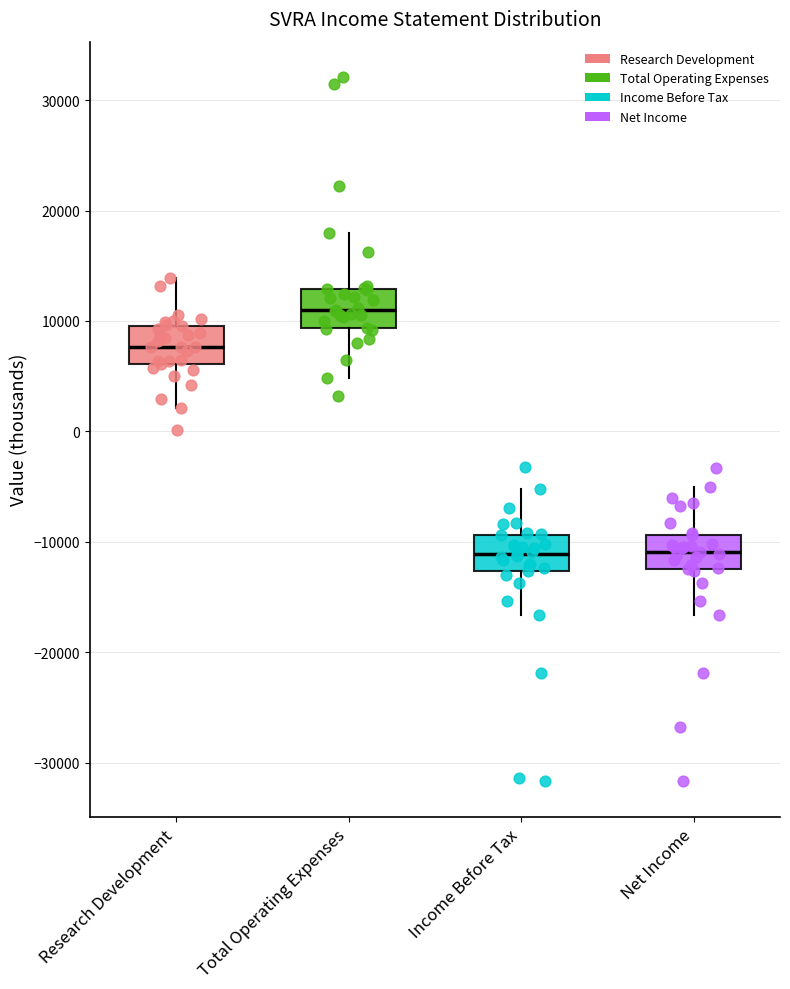

Which box has the highest median line?

Total Operating Expenses